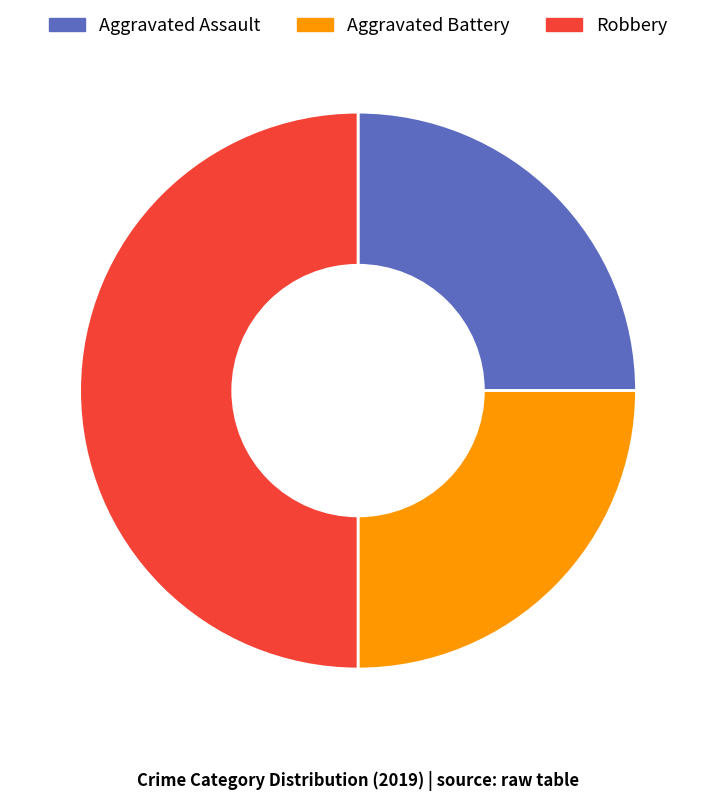

Approximately how many times larger is the value at Aggravated Assault compared to Aggravated Battery?

1.0